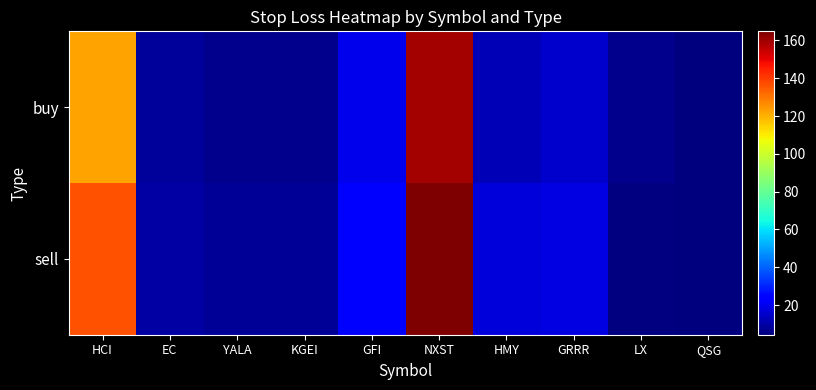

What is the sum of the sell values at EC and NXST?

174.4